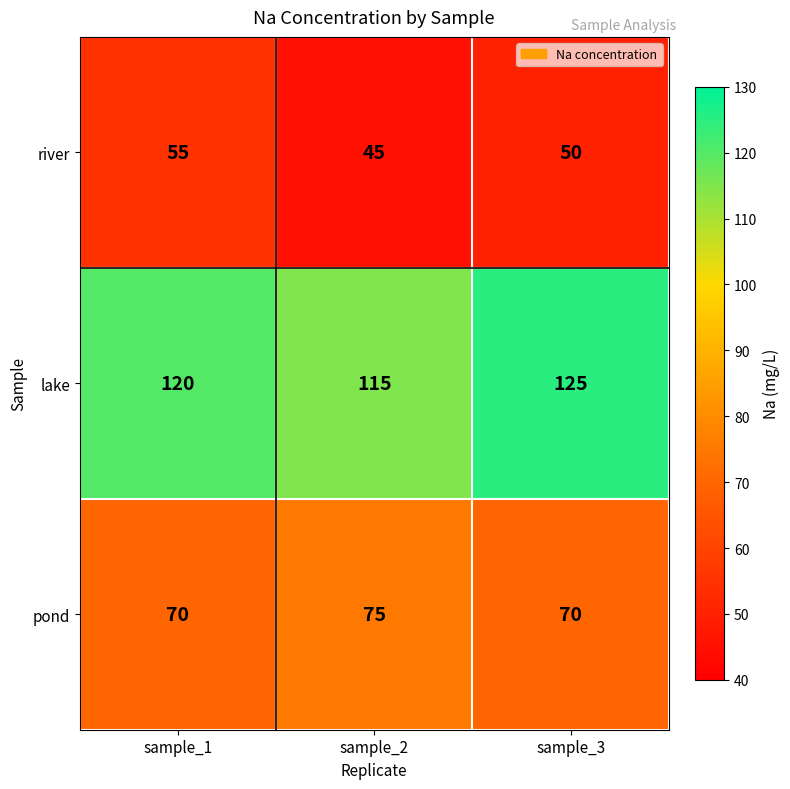

What is the spread (max minus min) of values at sample_2?

70